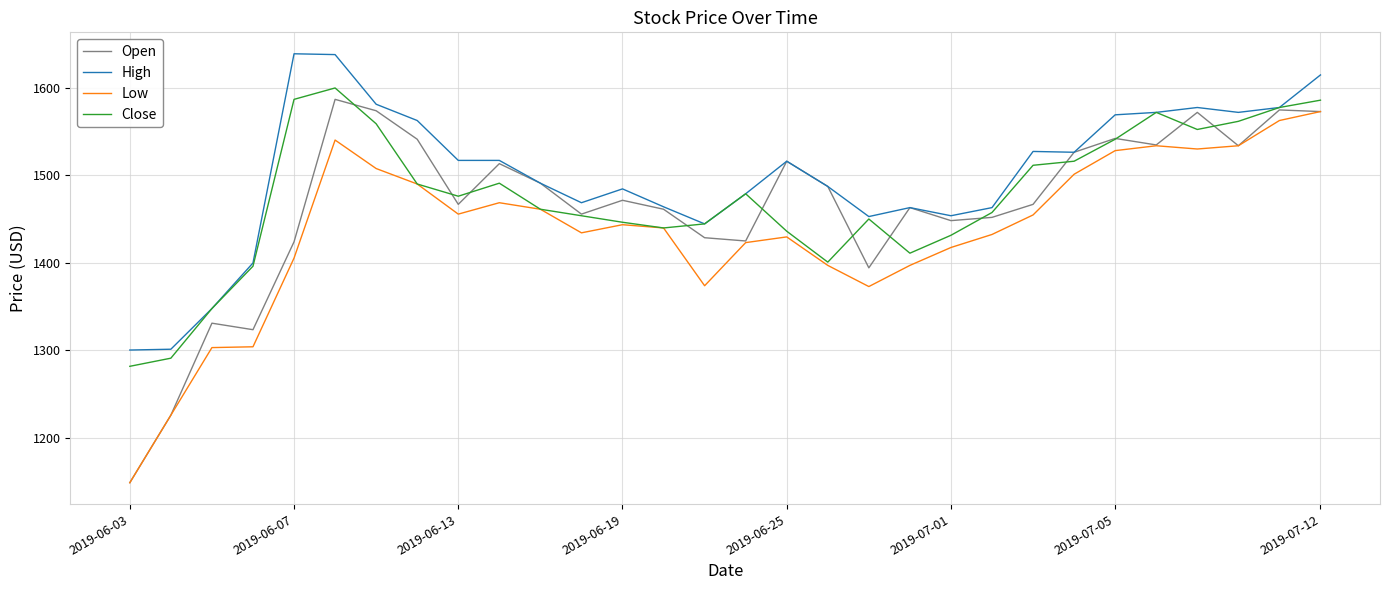

What is the maximum value for High?

1639.2